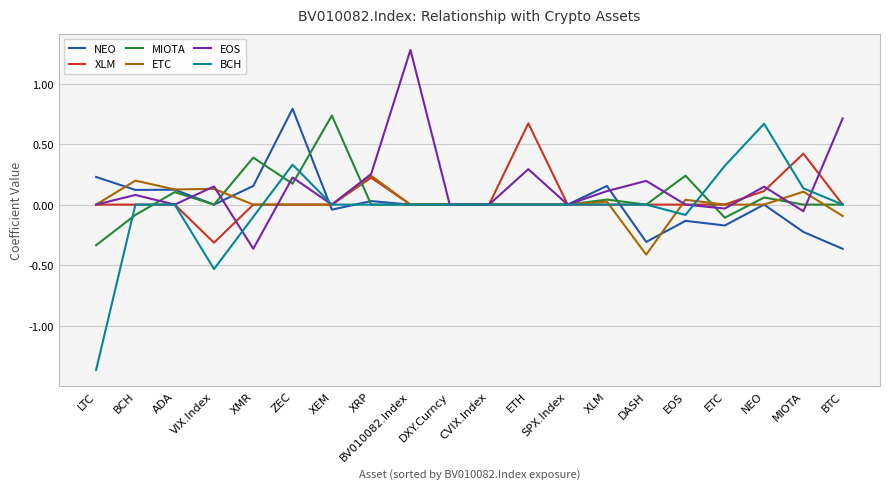

At which category is the sum across all series the highest?

ZEC